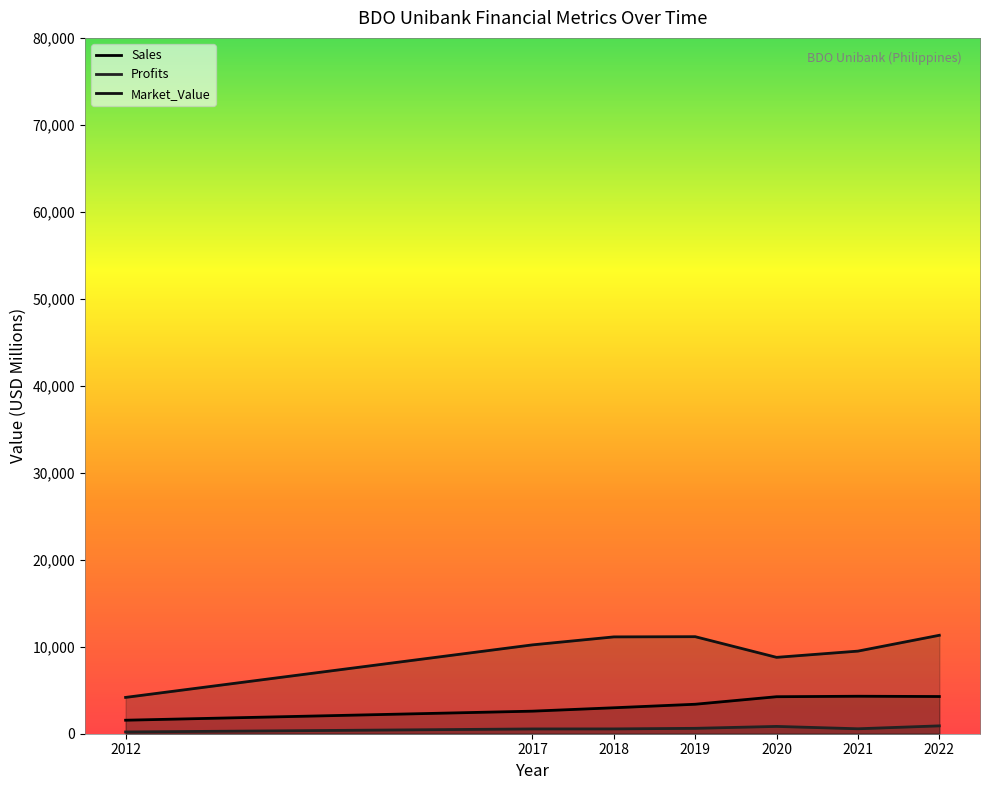

Reading right to left, extract all data points from this chart.

Sales: 4278.0	4309.0	4255.0	3389.0	2984.0	2594.0	1553.0
Profits: 904.2	569.5	840.3	621.0	553.7	549.4	202.2
Market_Value: 11318.0	9498.0	8781.0	11157.0	11133.0	10216.0	4175.0